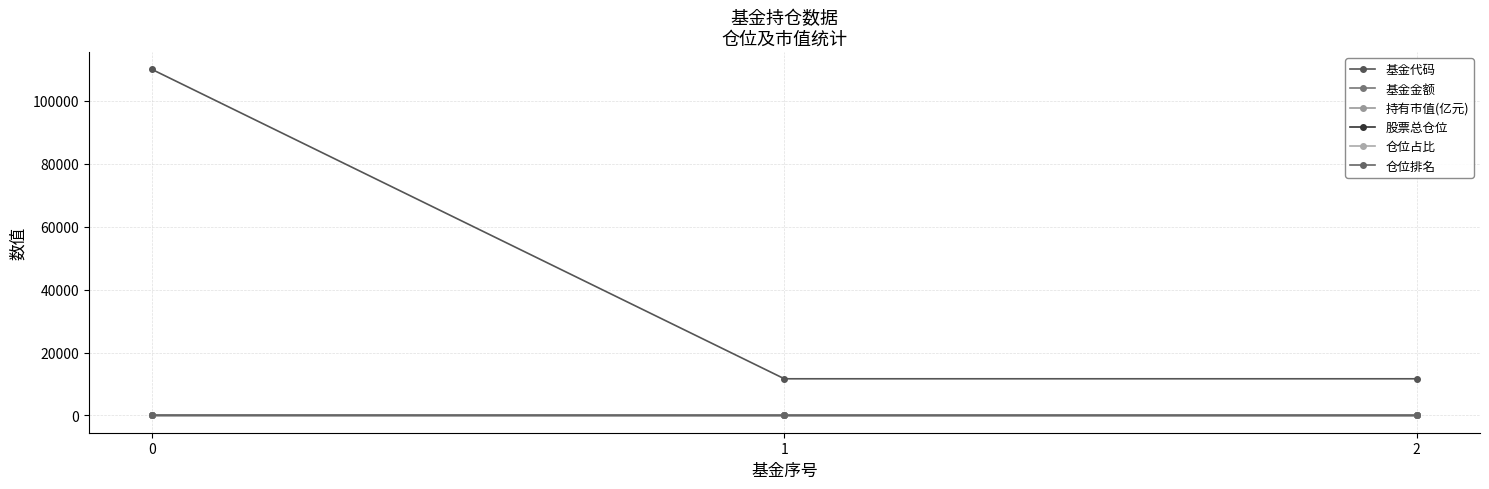

Which label corresponds to the smallest value in the chart?

2